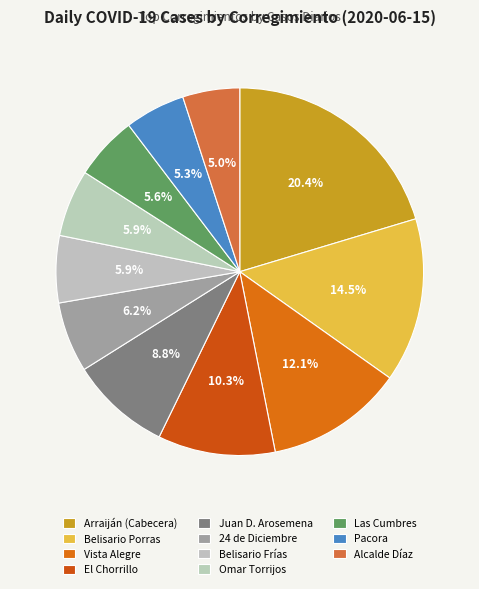

Rank the categories by value from highest to lowest.

Arraiján (Cabecera), Belisario Porras, Vista Alegre, El Chorrillo, Juan Demóstenes Arosemena, 24 de Diciembre, Belisario Frías, Omar Torrijos, Las Cumbres, Pacora, Alcalde Díaz